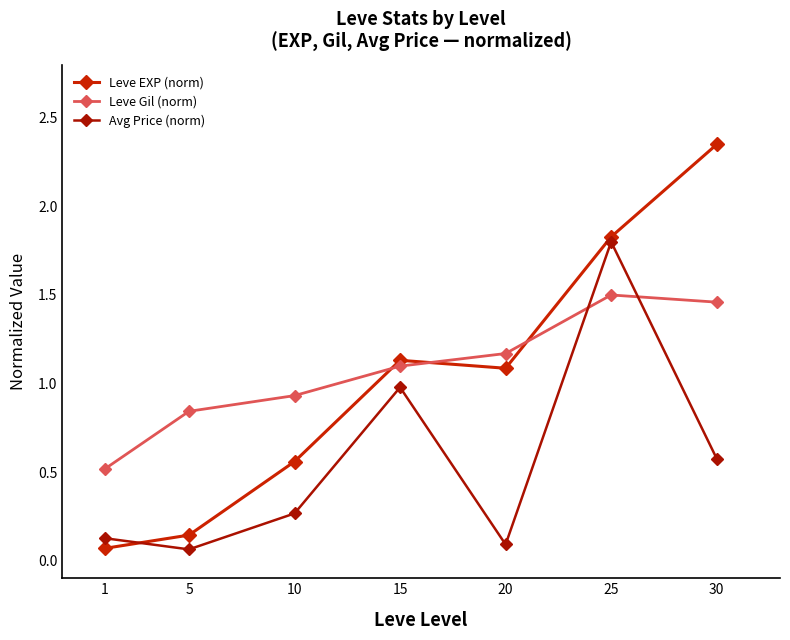

True or false: Leve EXP (norm) has a value of 0.1 at 5.

True